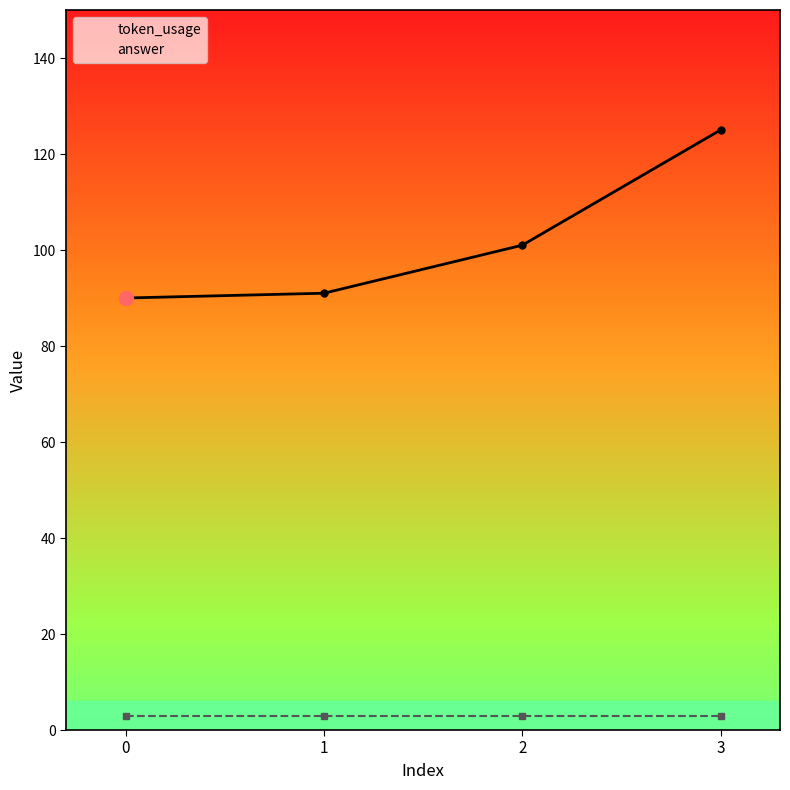

What is the average value of the token_usage series?

102